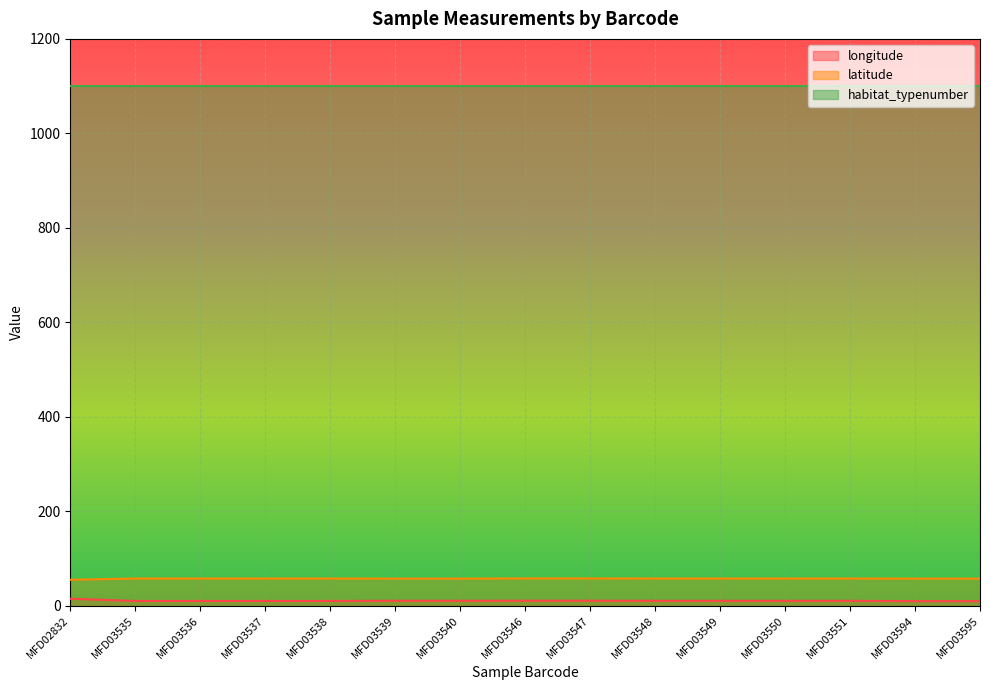

What is the value of the latitude point at the 15th from the left?

57.4